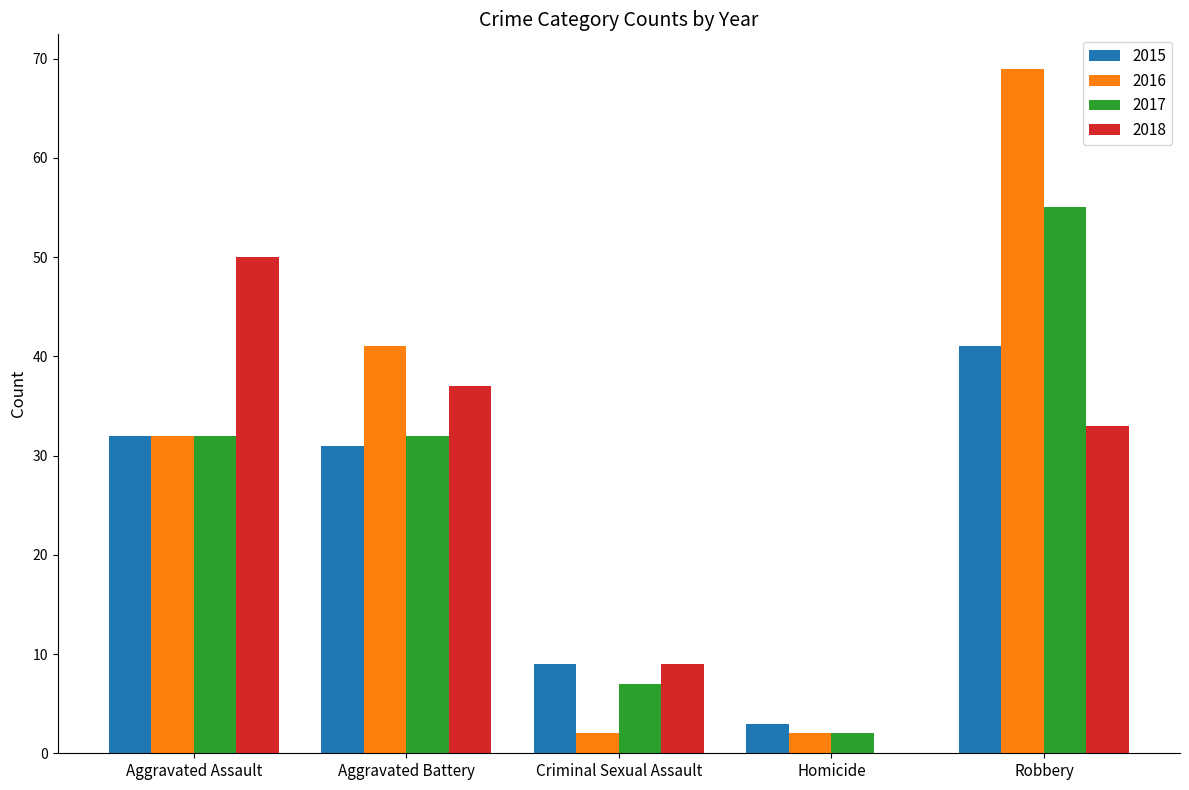

Count the number of data series in this chart.

4